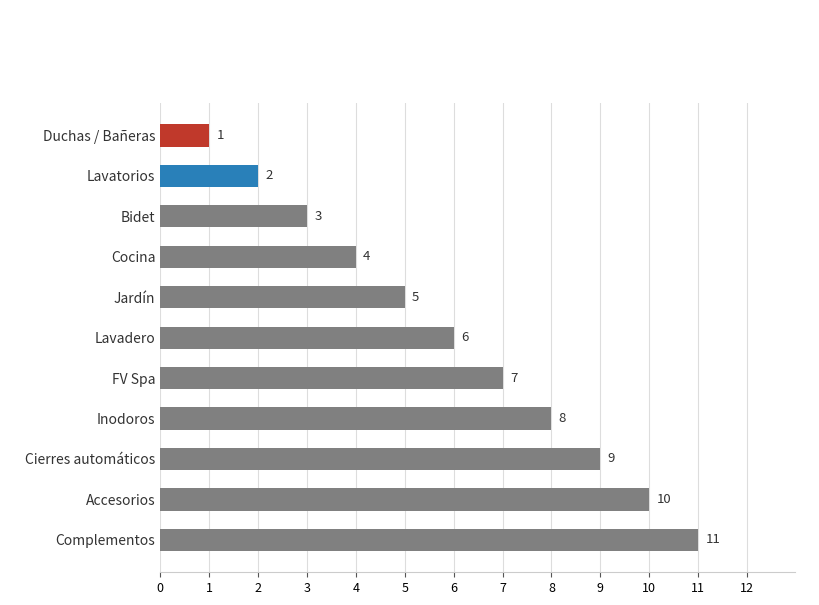

The chart shows a value of 7 at FV Spa. True or false?

True